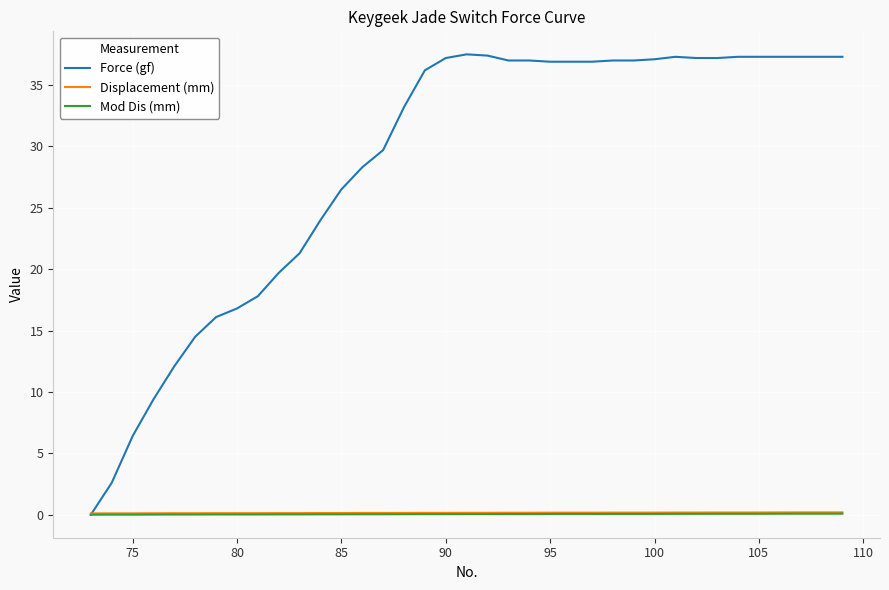

What is the sum of all Mod Dis (mm) values?

1.7